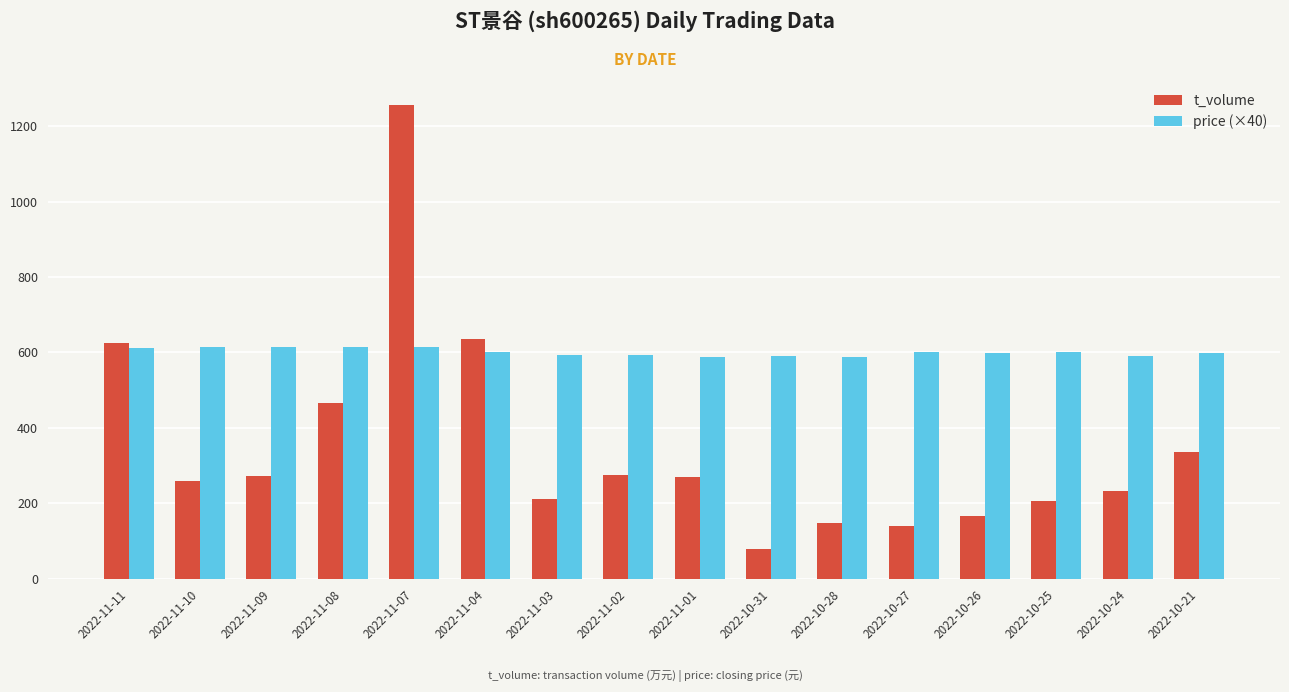

How many data points does each series have?

16